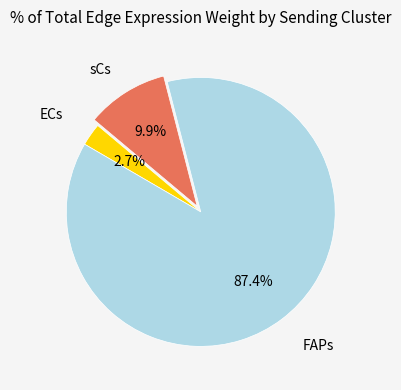

Does any single category account for the majority?

Yes